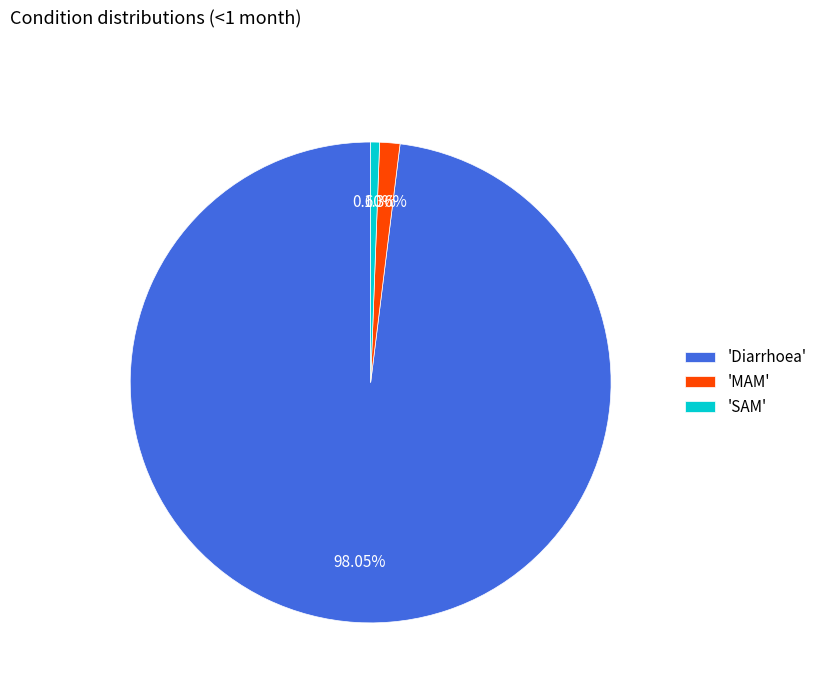

Is the sum of 'SAM' and 'Diarrhoea' greater than half?

Yes